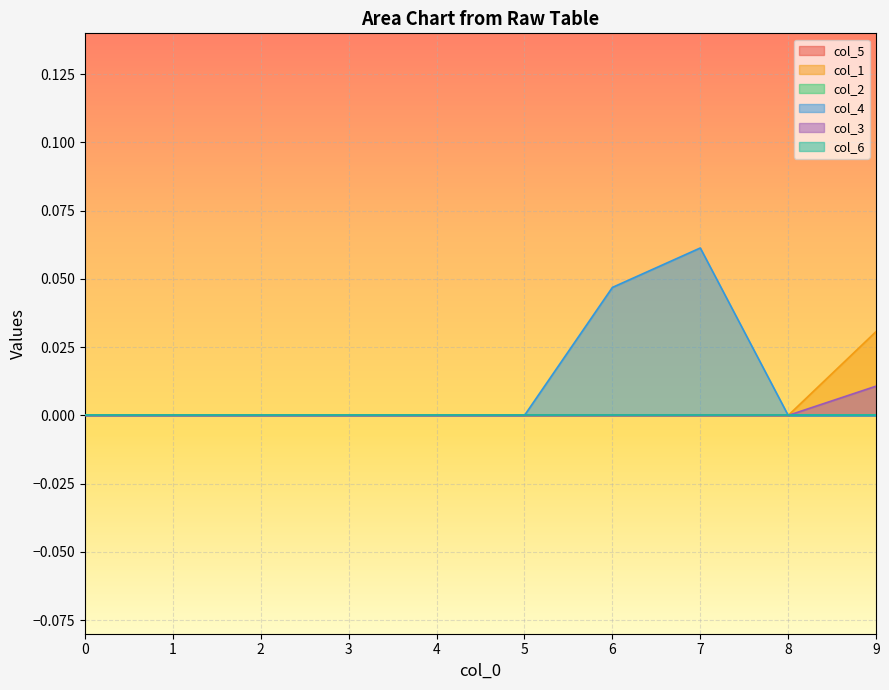

Is the value of col_4 at 6 greater than the value of col_1 at 8?

Yes